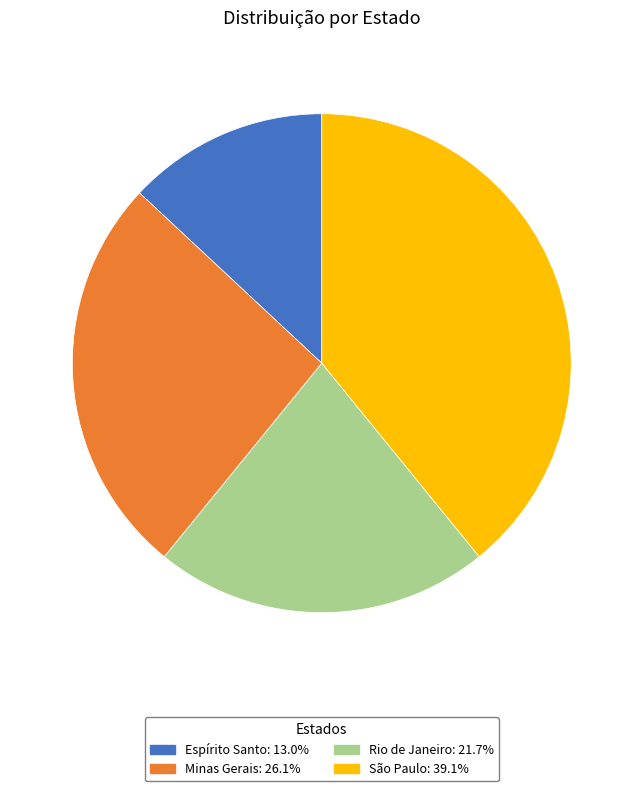

Is there any slice that represents more than half of the pie?

No